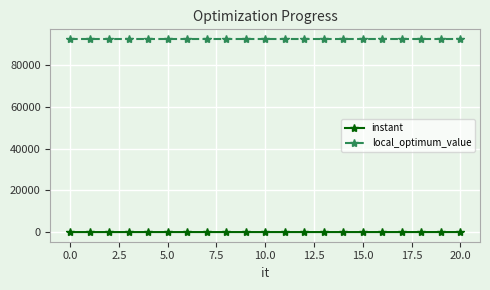

Which series has the largest total across all categories?

local_optimum_value